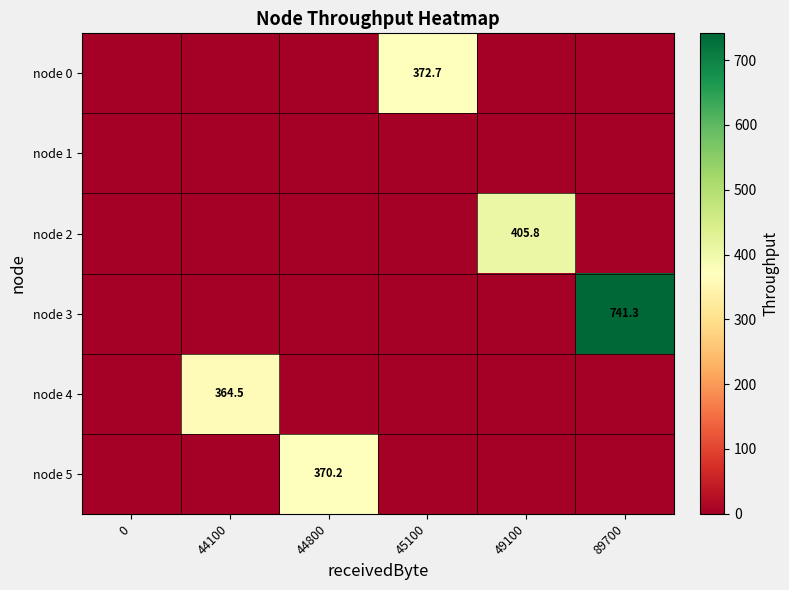

The node 4 series shows 653.0 at 44100. True or false?

False